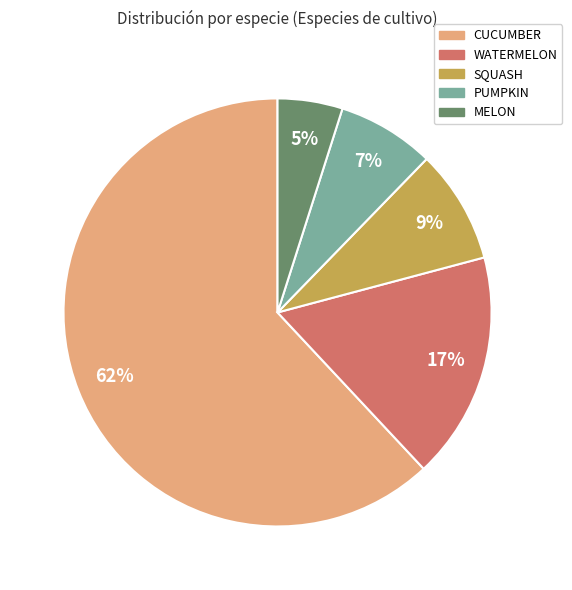

Between CUCUMBER and SQUASH, which is larger?

CUCUMBER